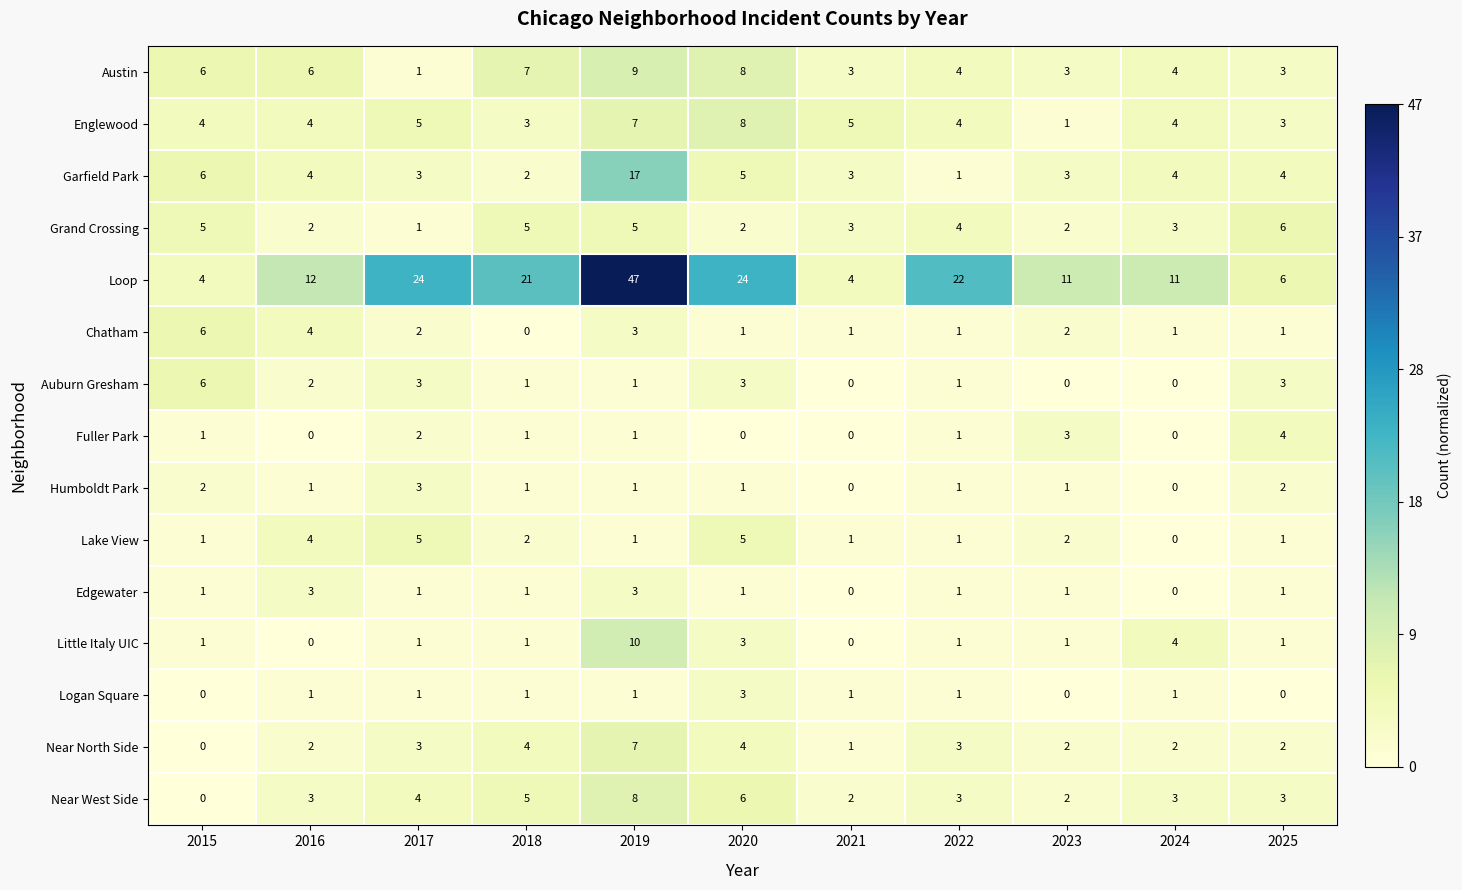

What is the greatest value displayed?

47